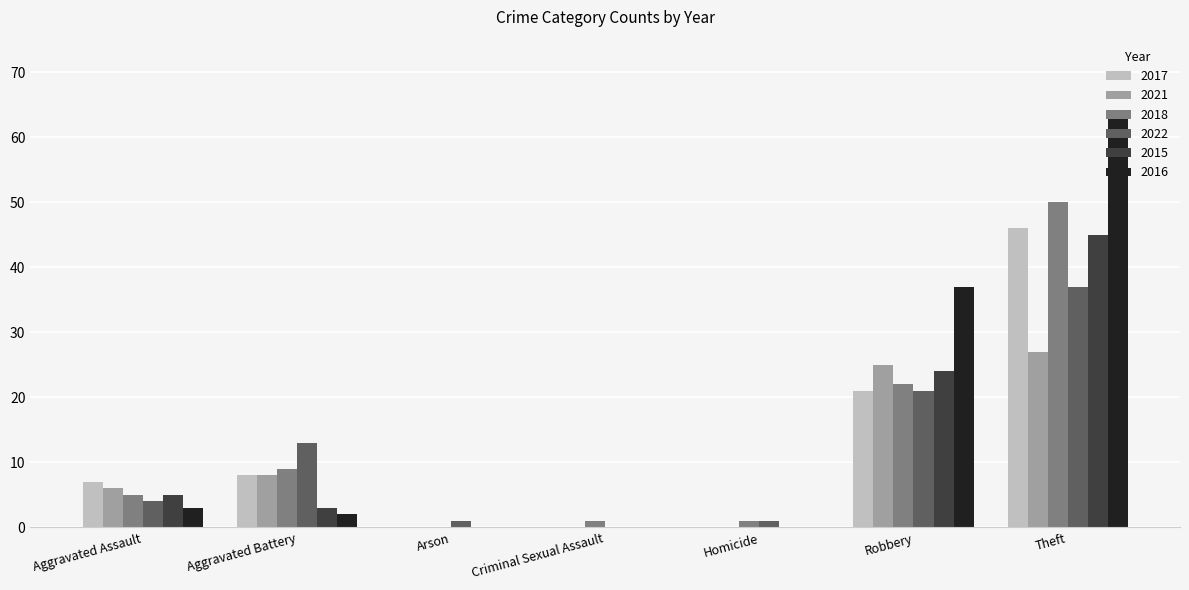

How many categories are shown in the chart?

7